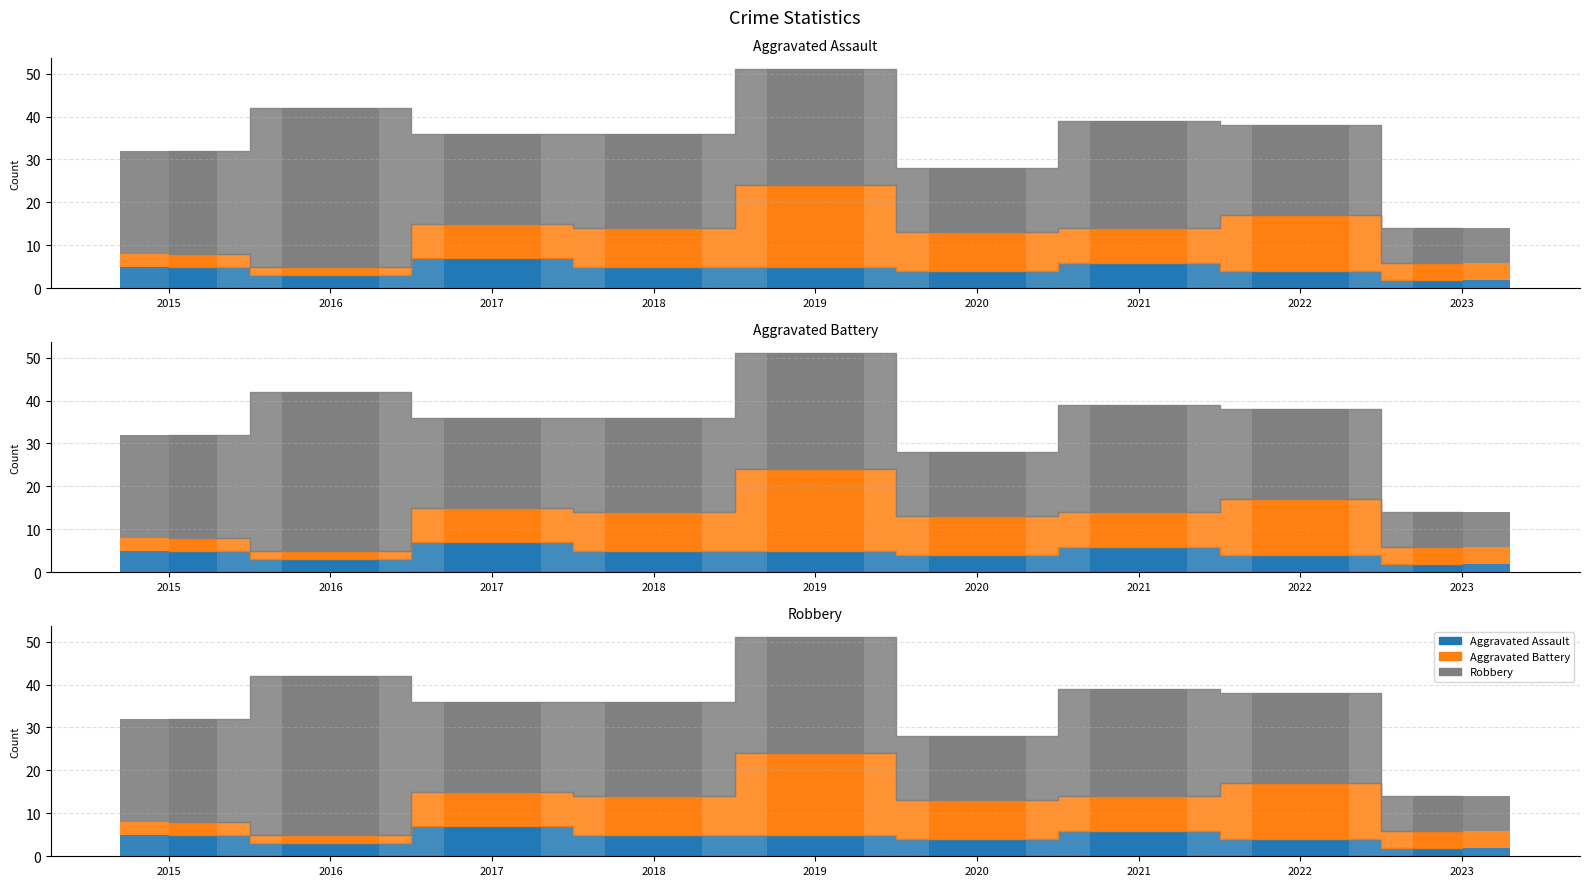

Rank the categories by Aggravated Assault value from highest to lowest.

2017, 2021, 2015, 2018, 2019, 2020, 2022, 2016, 2023